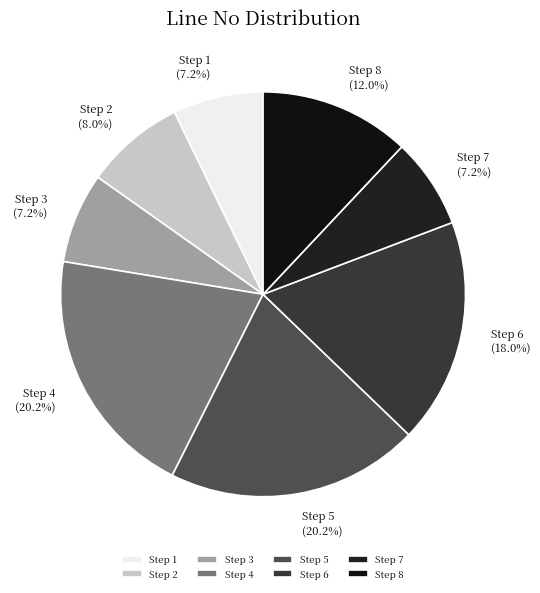

To the nearest percent, what portion does Step 7 represent?

7%